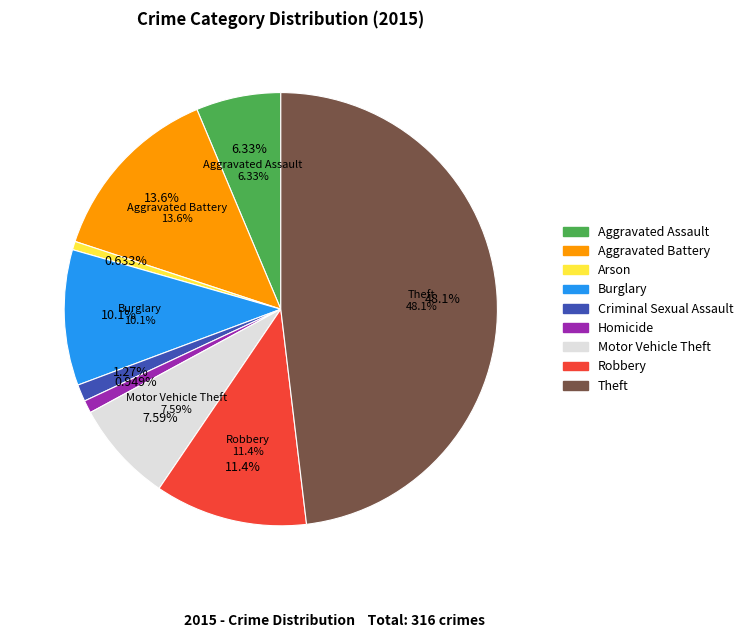

To the nearest percent, what is the average slice percentage?

11%